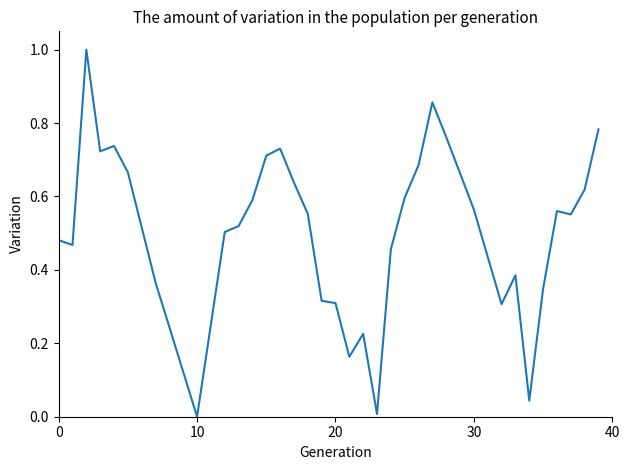

How many lines are shown in the chart?

1